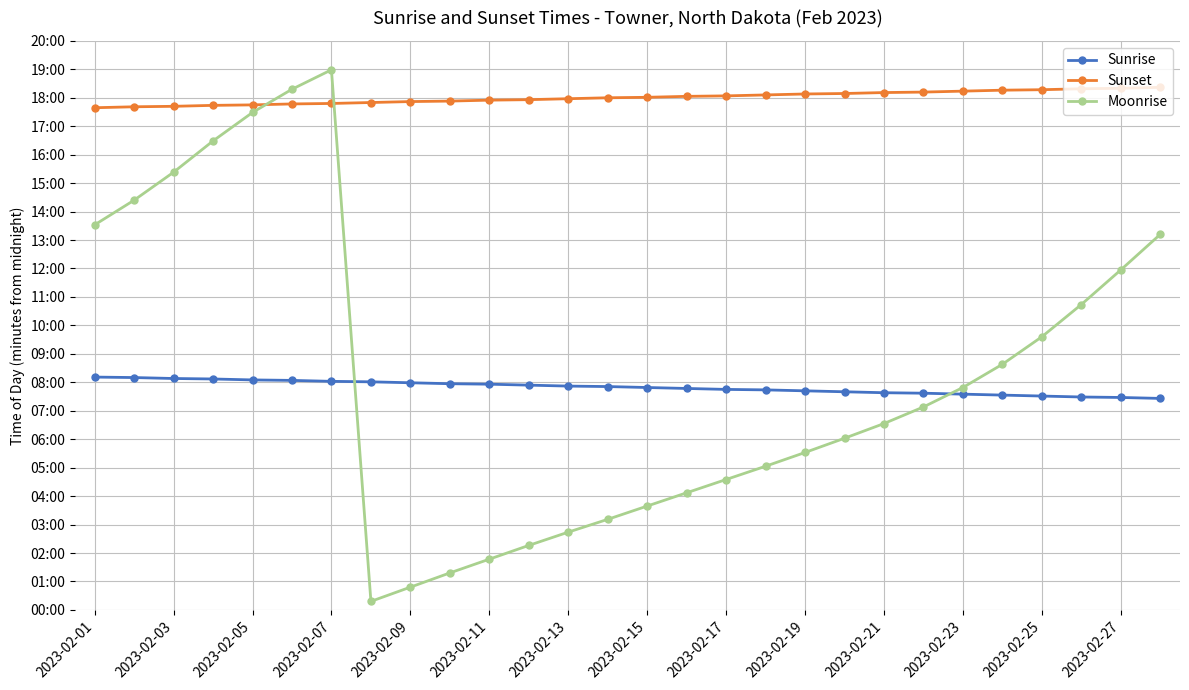

Where does the Moonrise series first go above 428?

2023-02-01